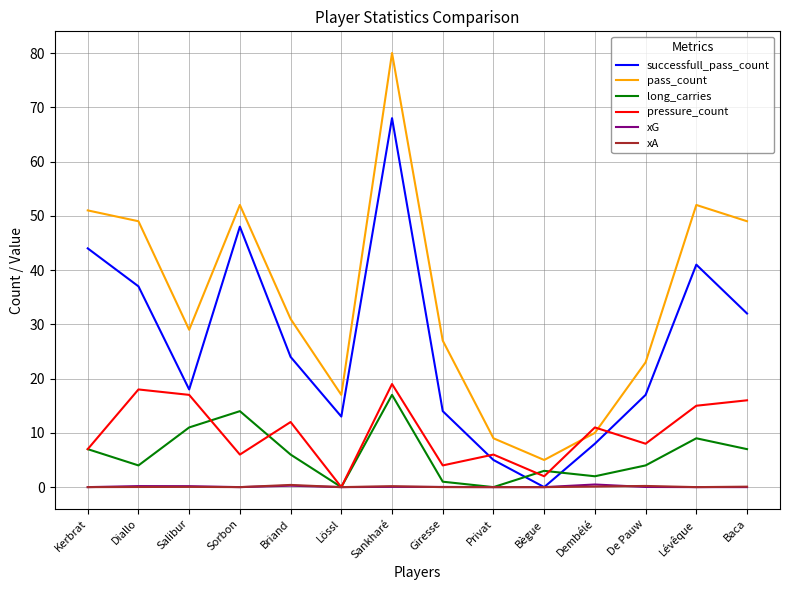

What is the difference between the maximum and minimum values in the xG series?

0.5